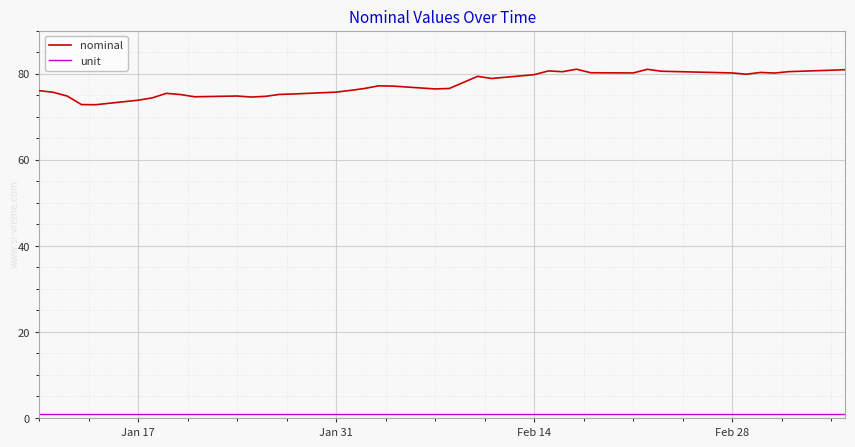

List the series in order of their overall mean, lowest first.

unit, nominal